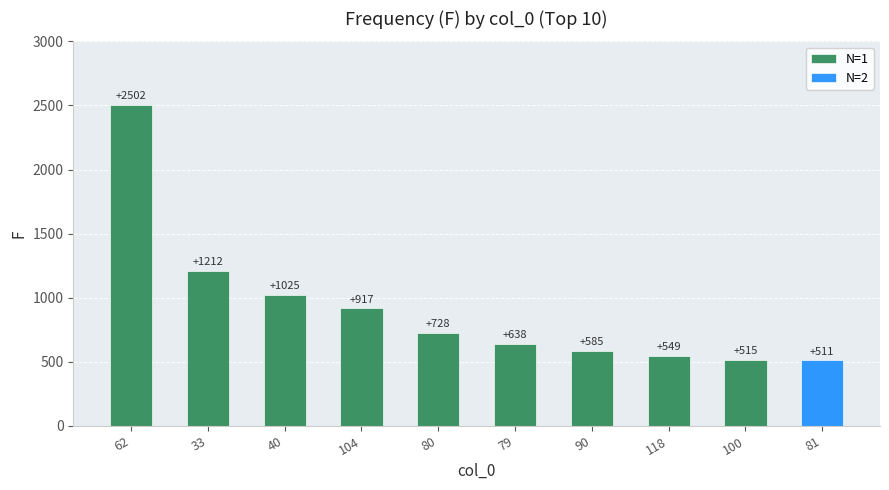

The value of N=1 at 33 is 570. True or false?

False